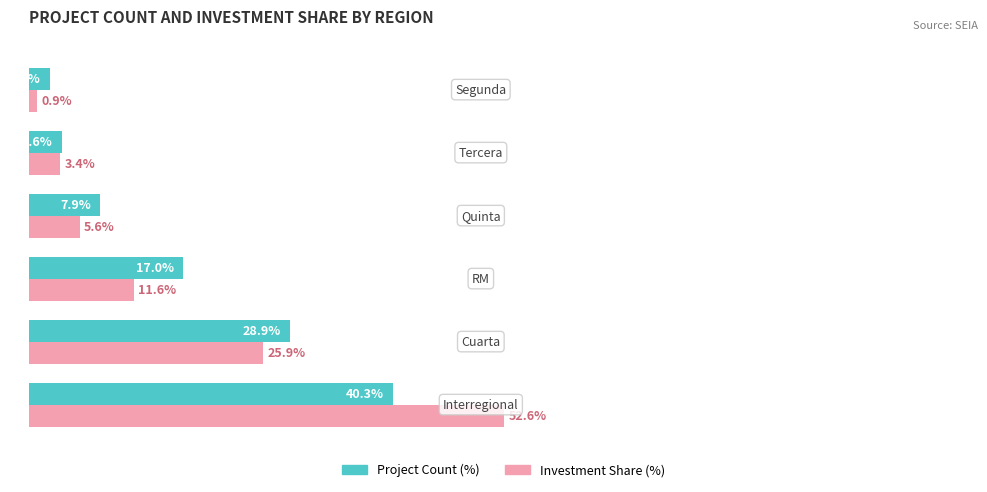

Which series has the widest spread of values?

Investment Share (%)